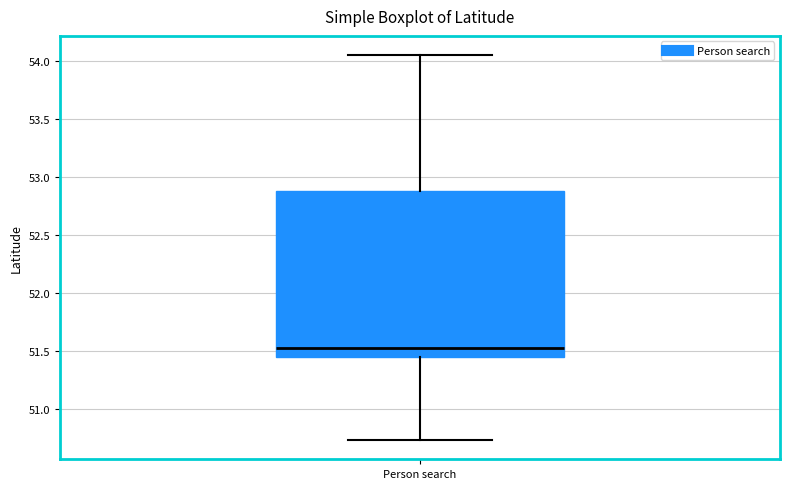

Transcribe this box plot: give where the median line is, the range the box spans, and where the two whiskers end, as read against the y-axis. The values are not printed on the chart, so give them approximately, as read against the axis.

median 51.55, box 51.45 to 52.90, whiskers 50.75 to 54.05